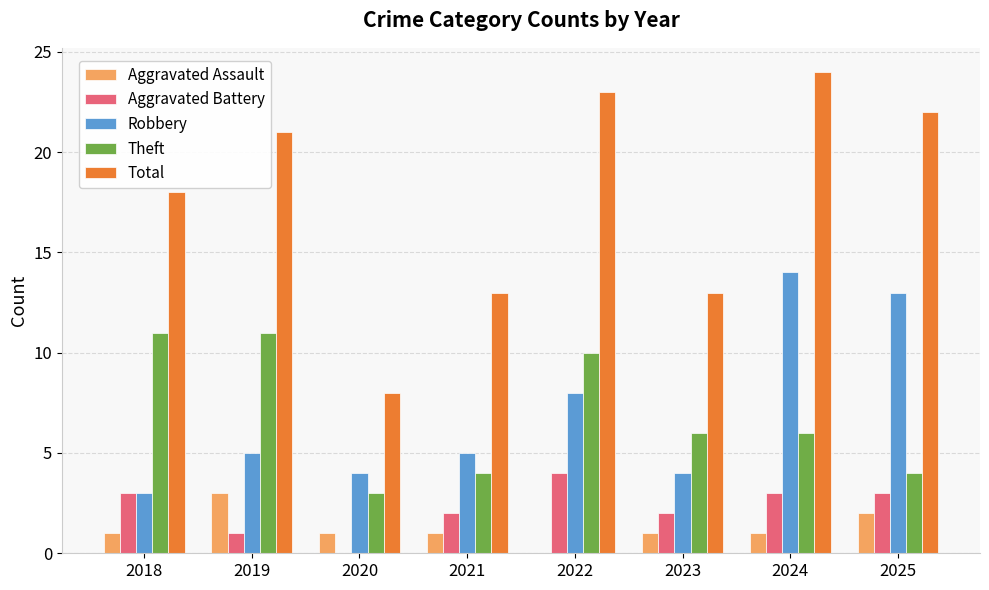

What are all the series names shown in the legend?

Aggravated Assault, Aggravated Battery, Robbery, Theft, Total